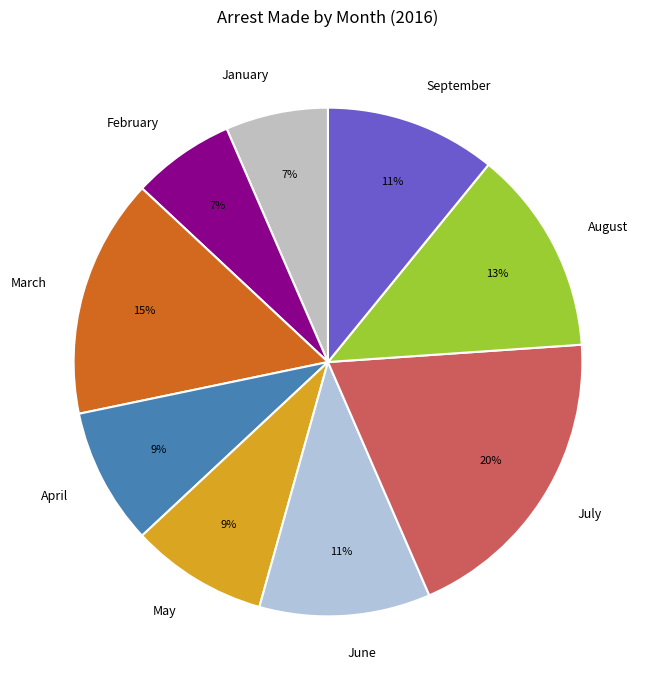

The August slice represents 13% of the pie. True or false?

True